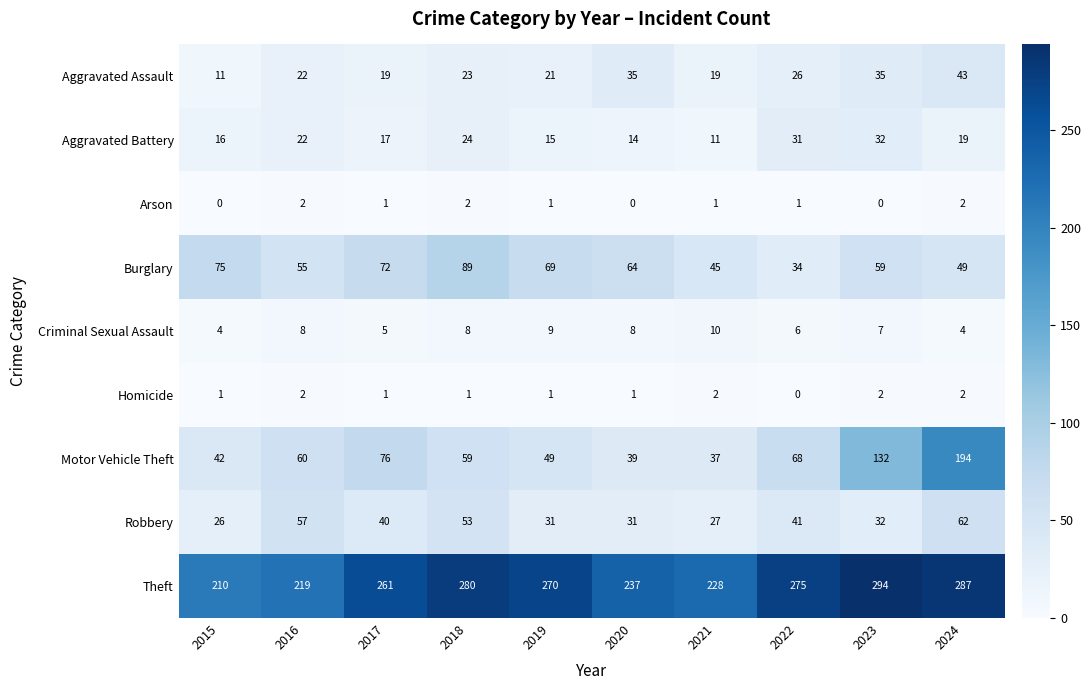

The Theft series shows 65 at 2024. True or false?

False